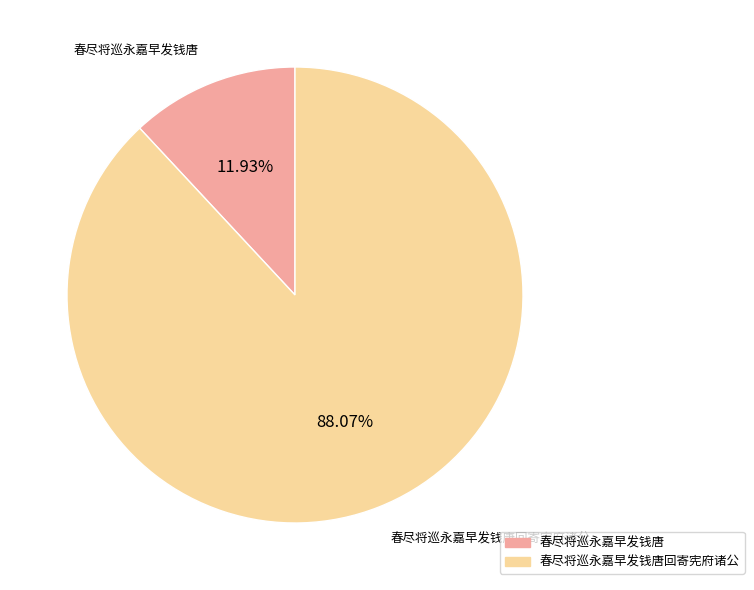

Is there a majority slice in this chart?

Yes